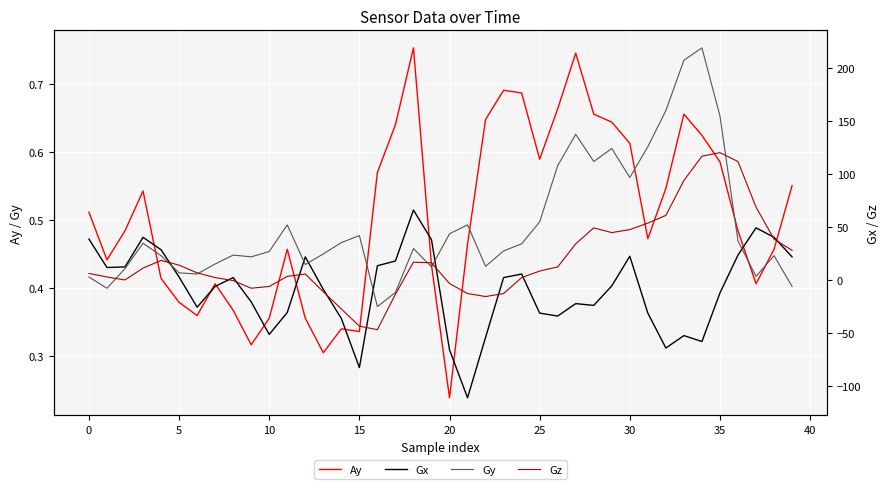

Reading left to right, what are all the values shown in this chart?

Ay: 0.5	0.4	0.5	0.5	0.4	0.4	0.4	0.4	0.4	0.3	0.4	0.5	0.4	0.3	0.3	0.3	0.6	0.6	0.8	0.4	0.2	0.5	0.6	0.7	0.7	0.6	0.7	0.7	0.7	0.6	0.6	0.5	0.5	0.7	0.6	0.6	0.5	0.4	0.5	0.6
Gx: 38.6	11.8	12.3	40.3	28.6	2.8	-25.8	-6.2	2.2	-20.7	-51.5	-30.8	21.8	-9.0	-36.4	-82.9	13.4	17.9	66.1	38.1	-66.1	-111.4	-54.3	2.2	5.6	-31.4	-34.2	-22.4	-24.1	-5.6	22.4	-31.4	-64.4	-52.6	-58.2	-12.3	23.5	49.3	40.3	21.8
Gy: 2.8	-7.8	10.6	34.7	23.0	6.7	5.6	15.1	23.5	21.8	26.9	52.1	14.6	24.6	35.3	42.0	-25.2	-11.8	29.7	12.3	43.7	52.1	12.9	27.4	34.2	54.9	108.1	137.8	112.0	124.3	96.9	126.0	160.2	207.8	219.5	155.1	37.0	3.4	23.0	-6.2
Gz: 6.2	2.8	0.0	11.2	18.5	14.0	6.7	2.2	-0.6	-7.8	-6.2	3.4	5.6	-11.2	-27.4	-43.7	-47.0	-13.4	16.8	16.2	-3.4	-12.9	-15.7	-12.9	2.2	8.4	12.3	34.2	49.3	44.8	47.6	53.8	61.0	94.1	117.0	120.4	112.0	68.9	38.6	28.0